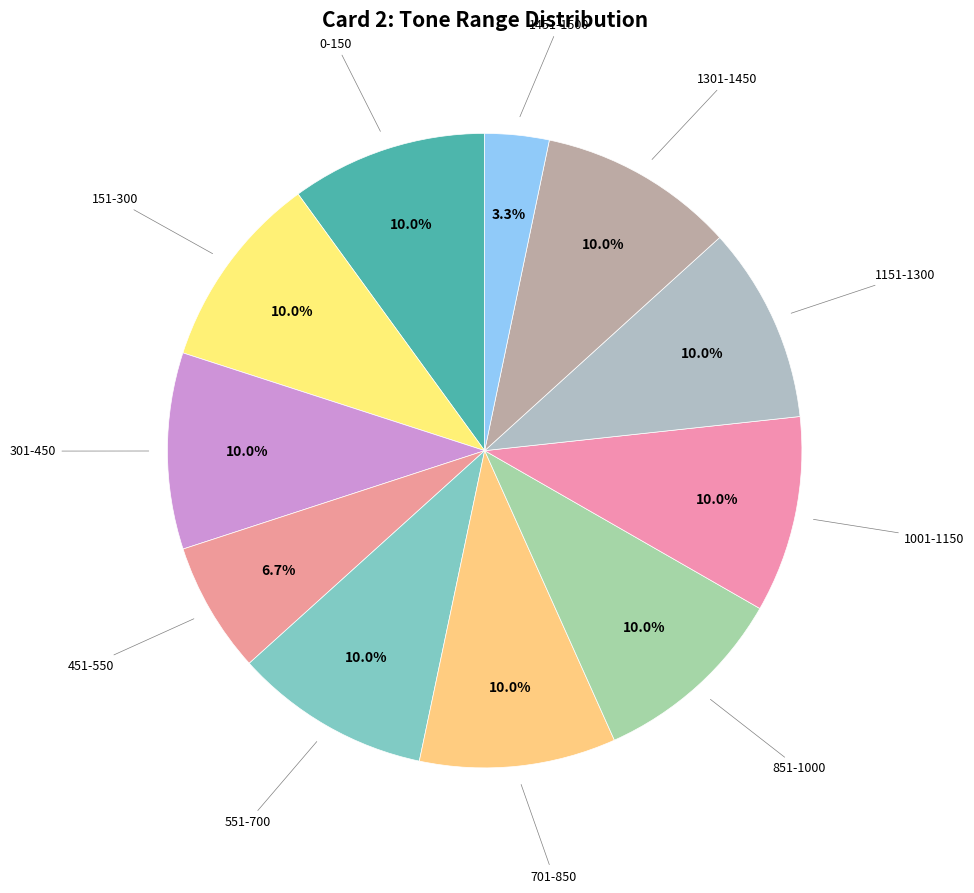

Is there any slice that represents more than half of the pie?

No